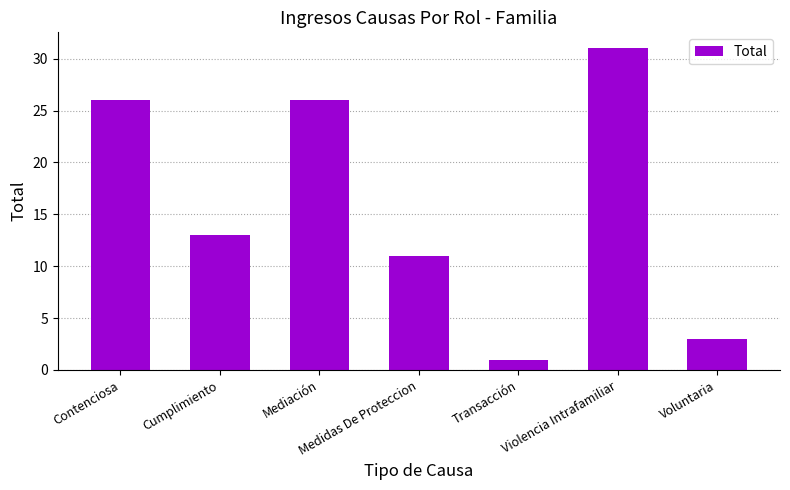

Reading left to right, transcribe all the data shown in this chart.

26	13	26	11	1	31	3